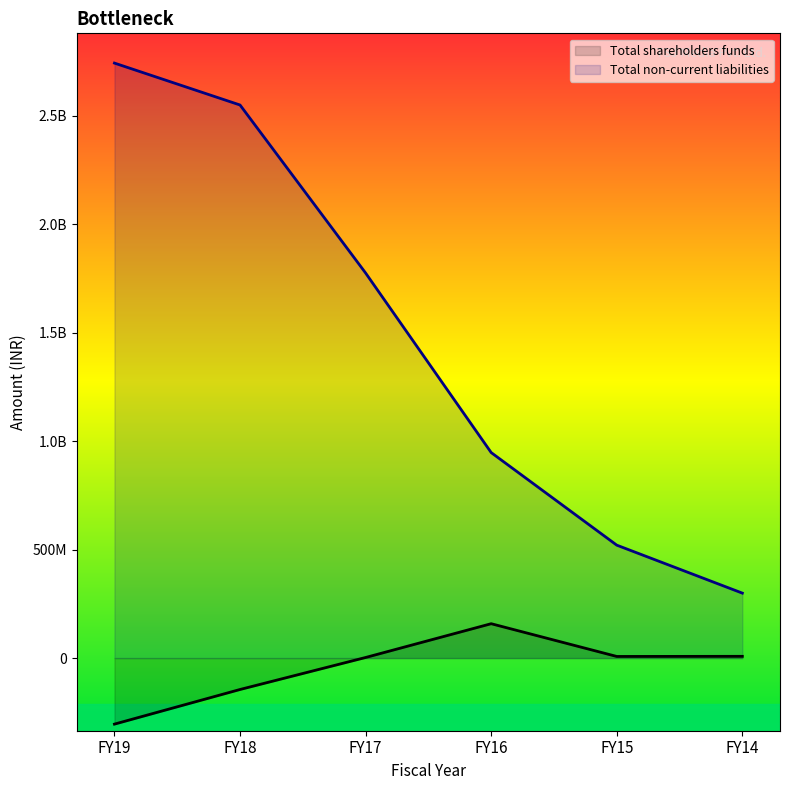

The value of Total non-current liabilities at FY15 is 727452659.6. True or false?

False